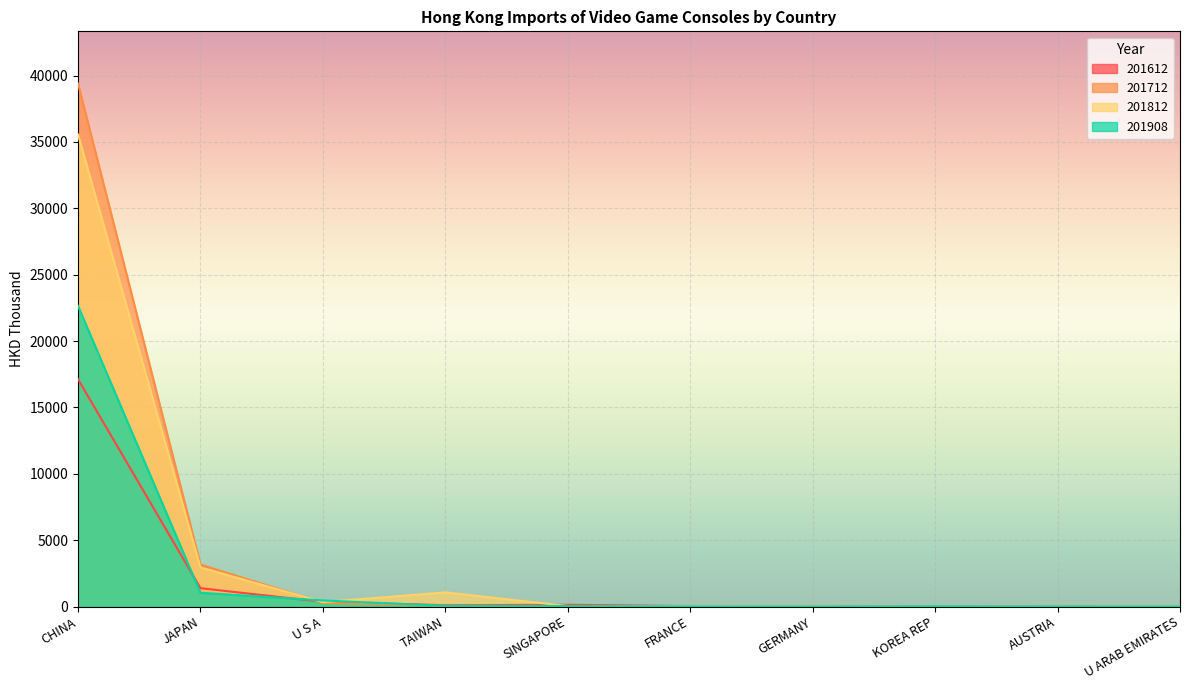

Where does the 201812 series first go above 39?

CHINA